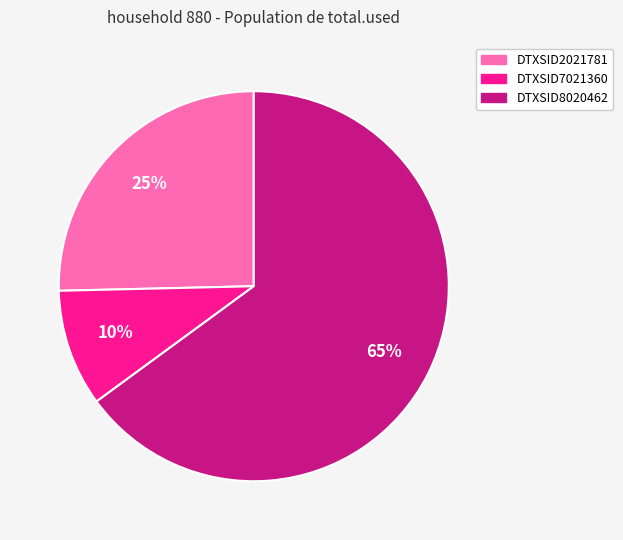

Do DTXSID8020462 and DTXSID2021781 together represent more than half of the pie?

Yes